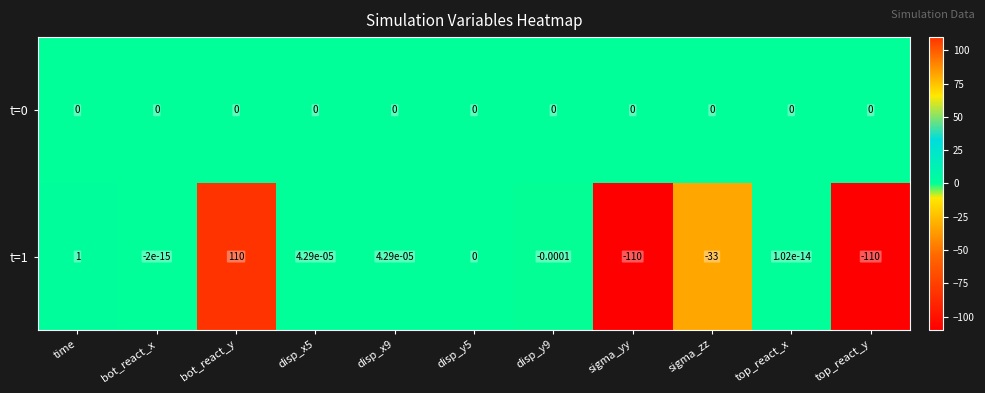

Which series changed the most between disp_x5 and sigma_zz?

t=1